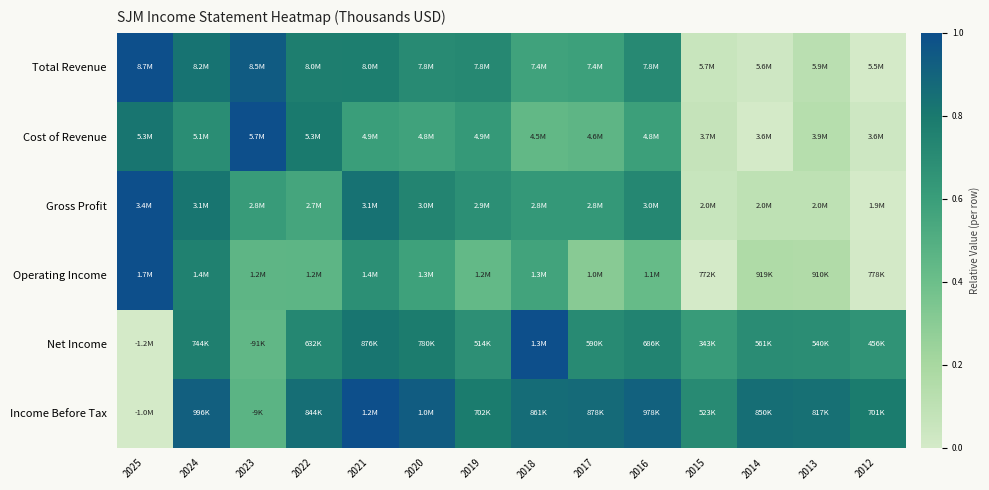

At how many categories does at least one series exceed 0?

14